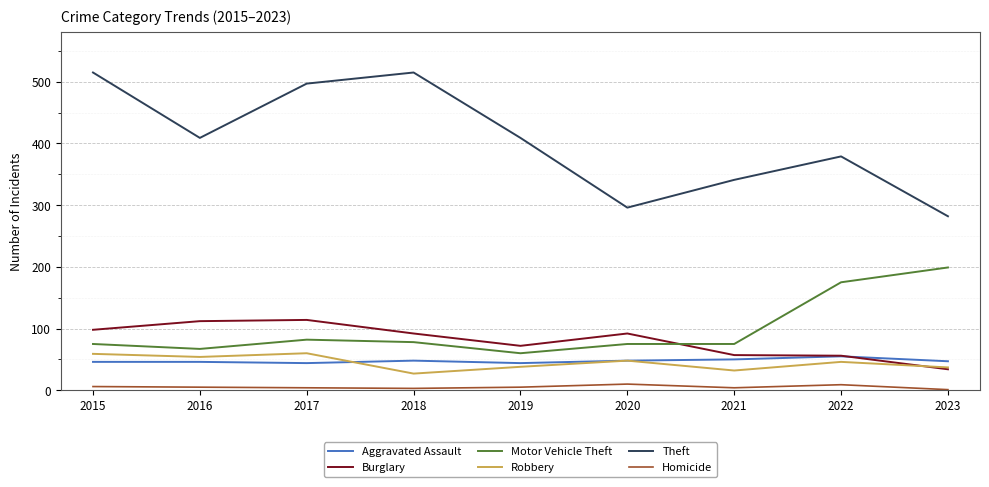

At which category does Robbery reach its first local peak?

2017